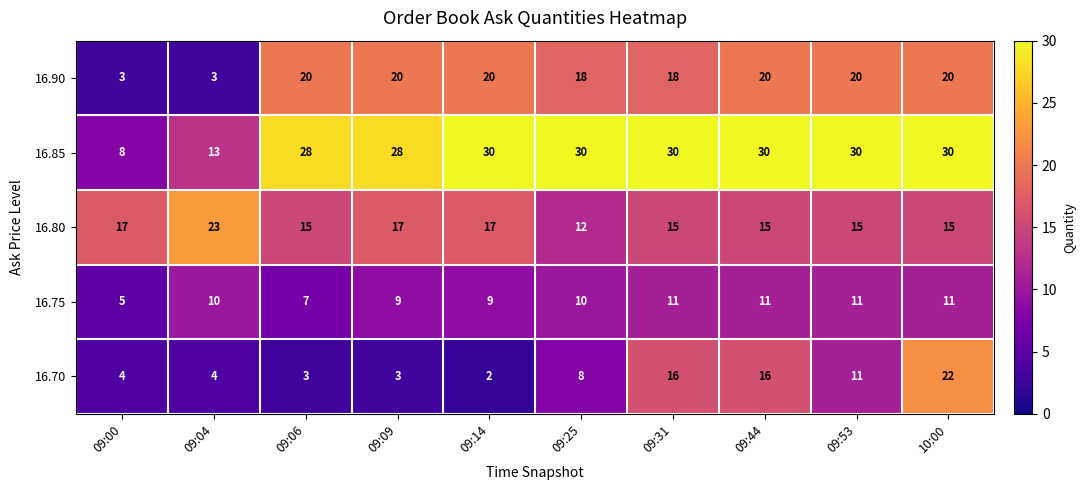

How many data points does each series have?

10